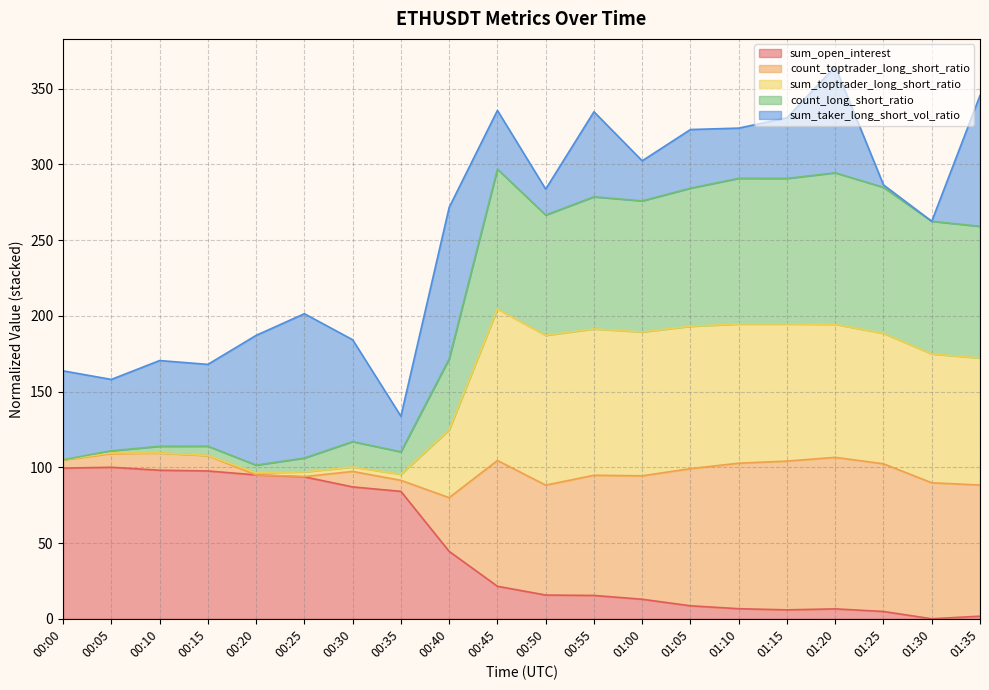

The sum_open_interest series shows 87.0 at 00:30. True or false?

True